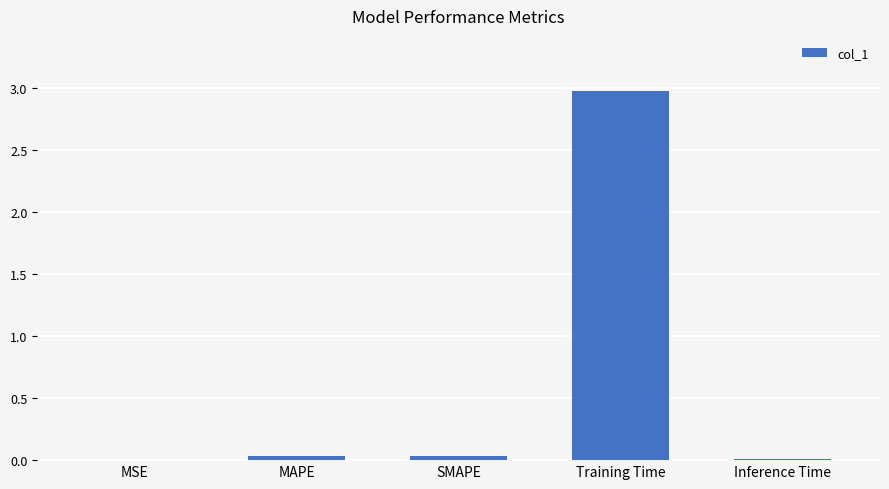

The value at SMAPE is 0.0. True or false?

True